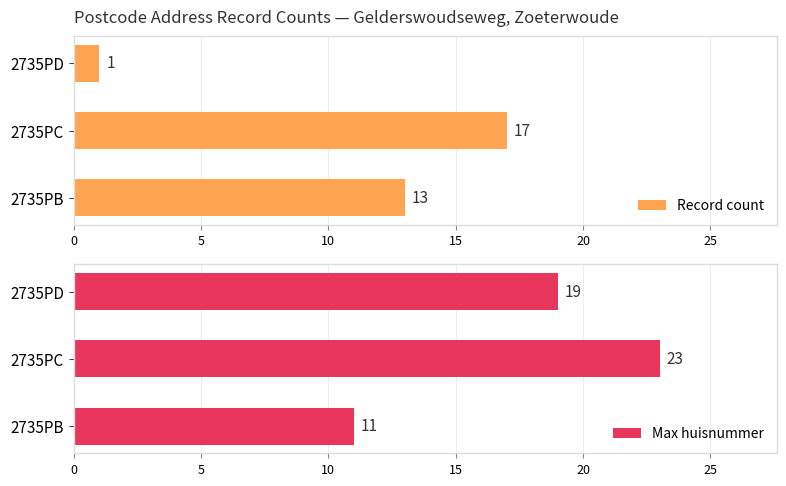

The value of Max huisnummer at 2735PC is 33. True or false?

False